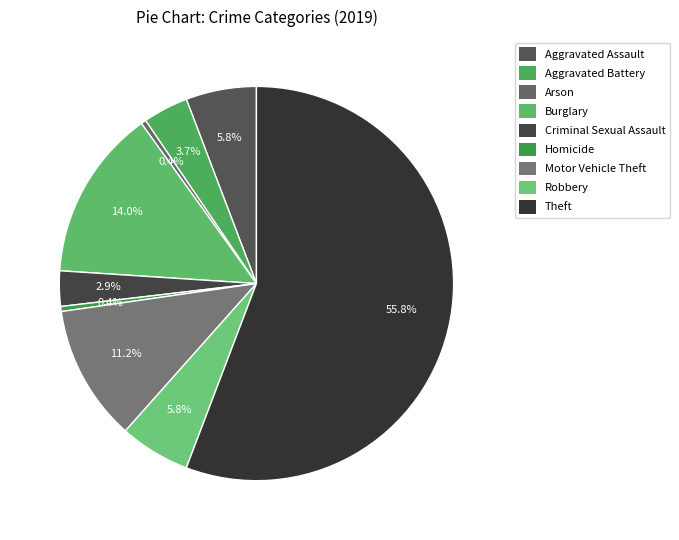

How much of the chart is everything except Motor Vehicle Theft?

88.8%